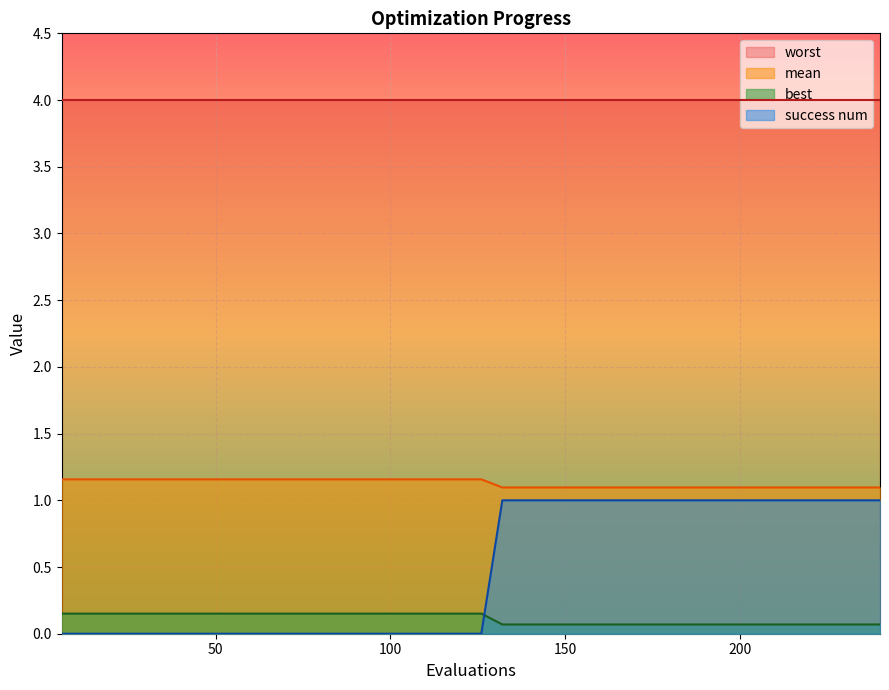

What is the difference between the second highest and minimum values in the best series?

0.1